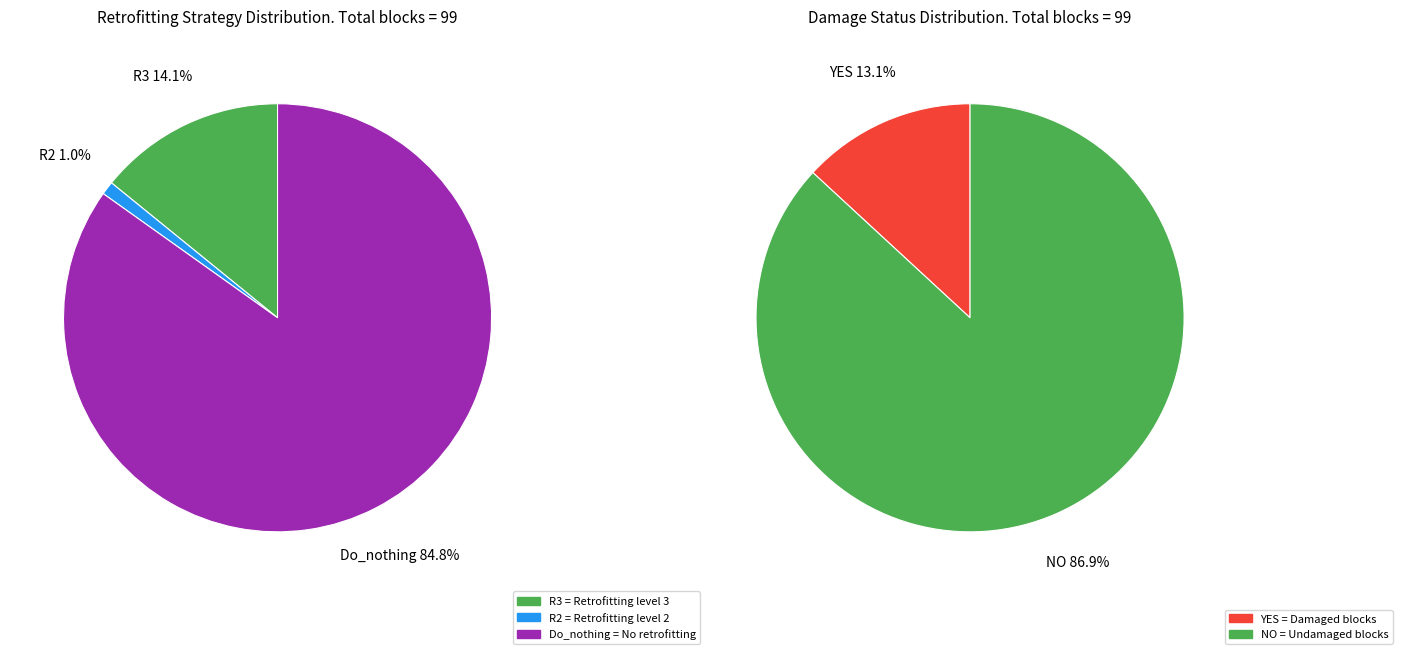

Is there any slice that represents more than half of the pie?

Yes